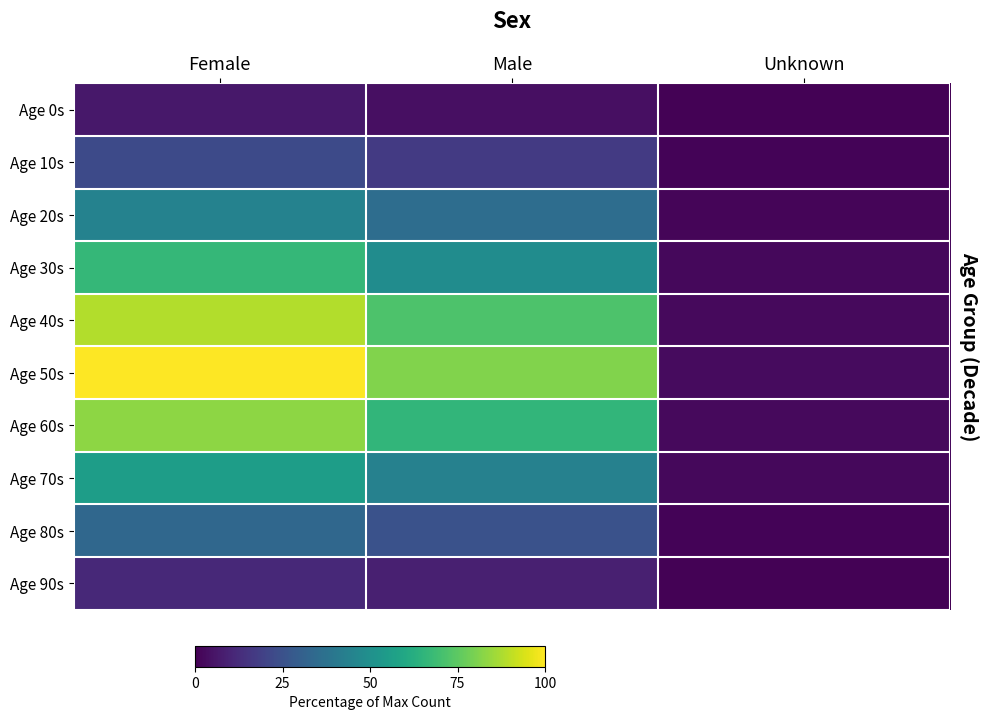

List the series in order of their peak value, lowest first.

Age 0s, Age 90s, Age 10s, Age 80s, Age 20s, Age 70s, Age 30s, Age 60s, Age 40s, Age 50s